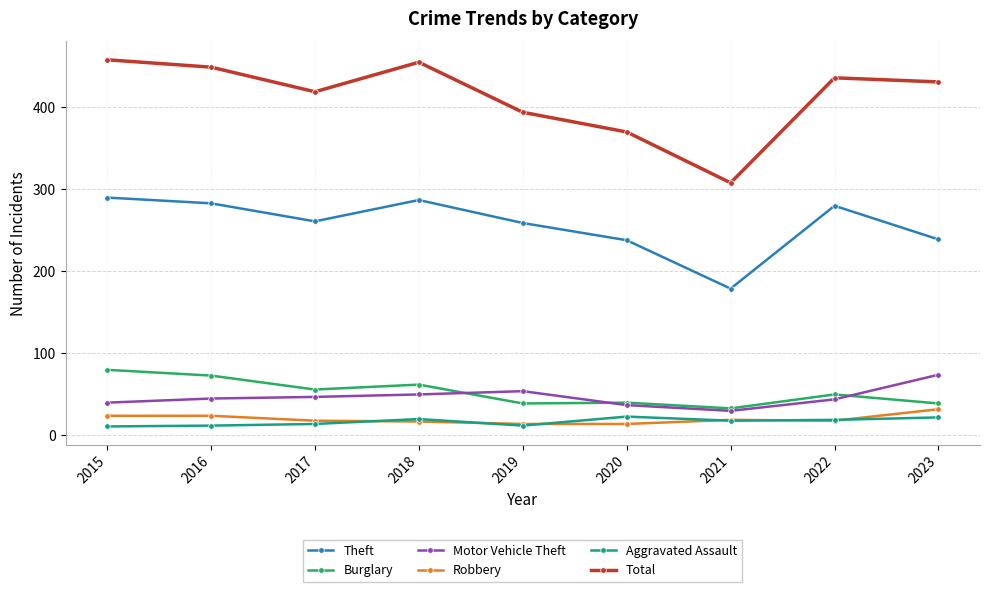

What is the minimum value for Theft?

179